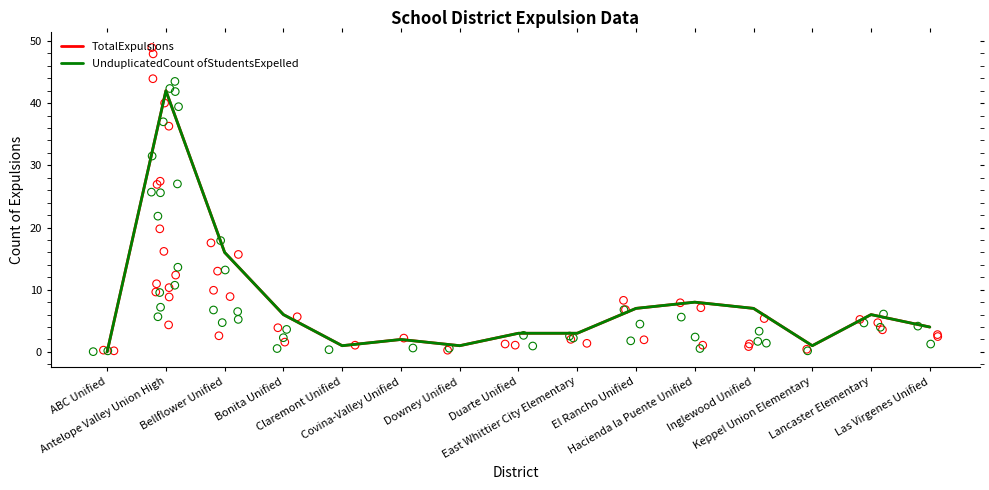

What is the total value across all series at Covina-Valley Unified?

4